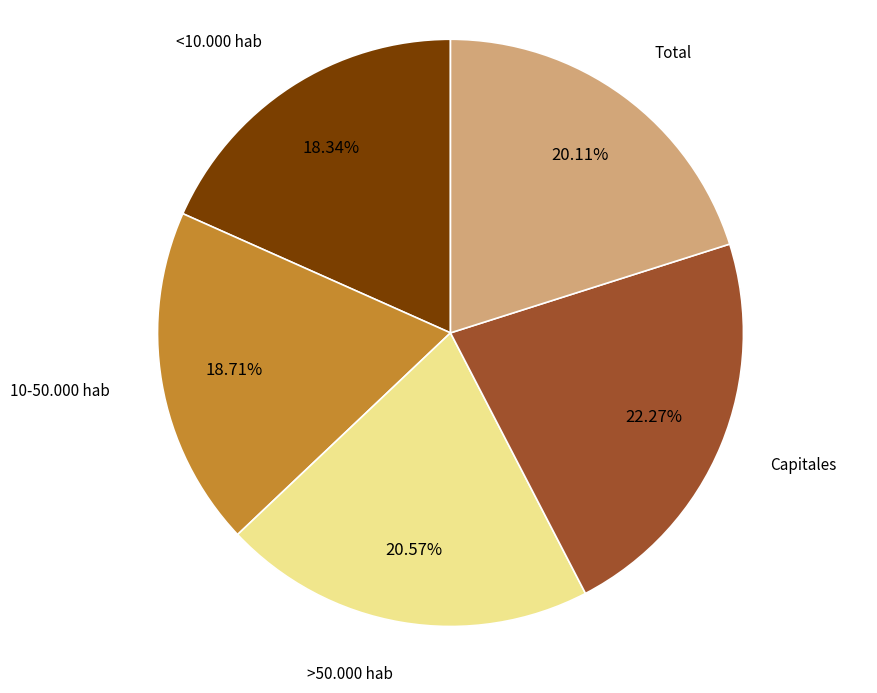

Does any single category account for the majority?

No